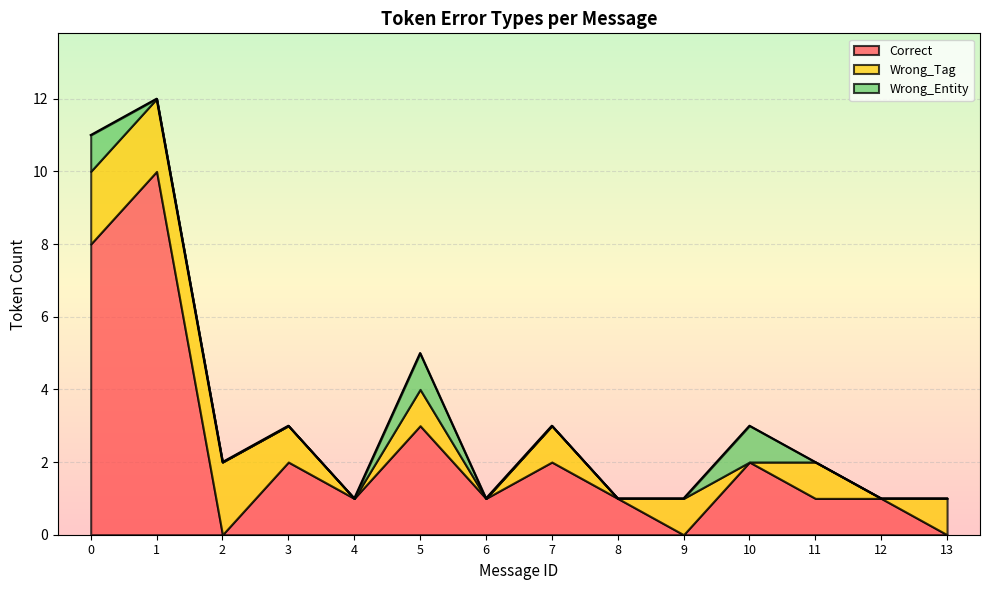

How many categories are shown in the chart?

14